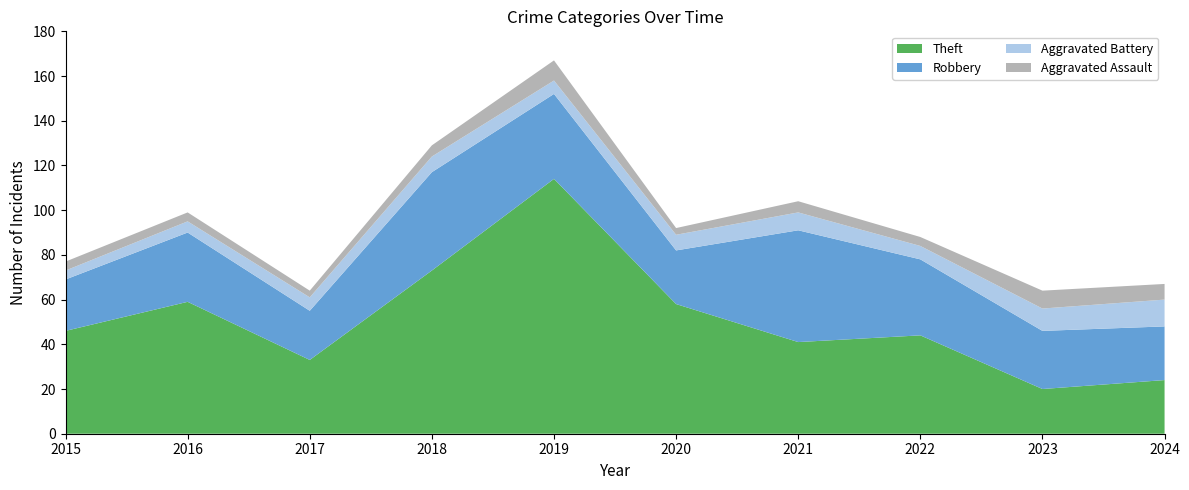

Reading left to right, list all the values displayed in this chart.

Aggravated Assault: 2015=4	2016=4	2017=3	2018=5	2019=9	2020=3	2021=5	2022=4	2023=8	2024=7
Aggravated Battery: 2015=4	2016=5	2017=6	2018=7	2019=6	2020=7	2021=8	2022=6	2023=10	2024=12
Robbery: 2015=23	2016=31	2017=22	2018=44	2019=38	2020=24	2021=50	2022=34	2023=26	2024=24
Theft: 2015=46	2016=59	2017=33	2018=73	2019=114	2020=58	2021=41	2022=44	2023=20	2024=24